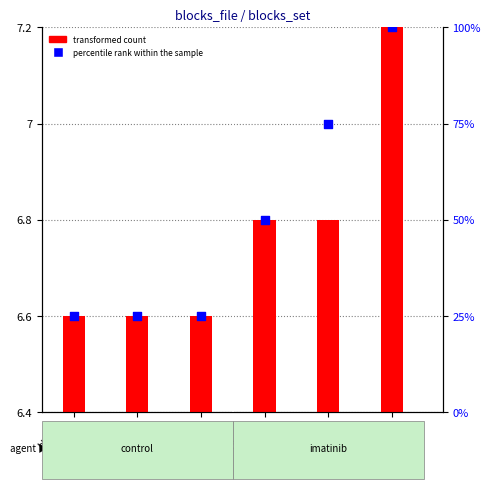

Is the value of transformed count at block1
_3 greater than the value of percentile rank within the sample at block1
_1?

No